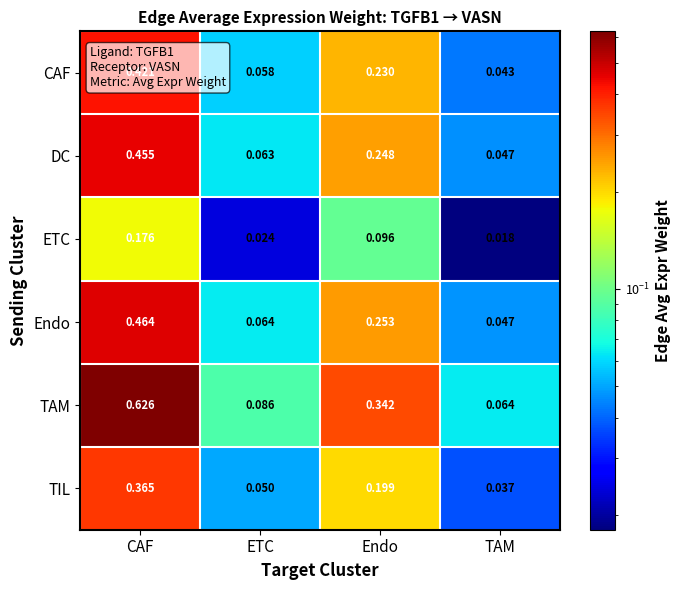

Where is Endo nearest to the value 0?

TAM